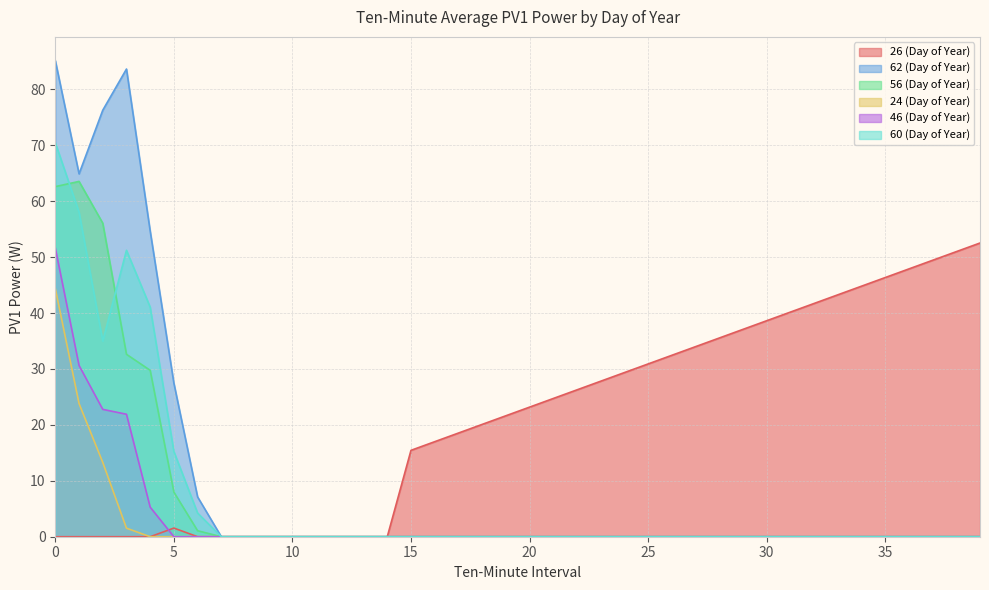

How many data points in 46 (Day of Year) are above 0?

5